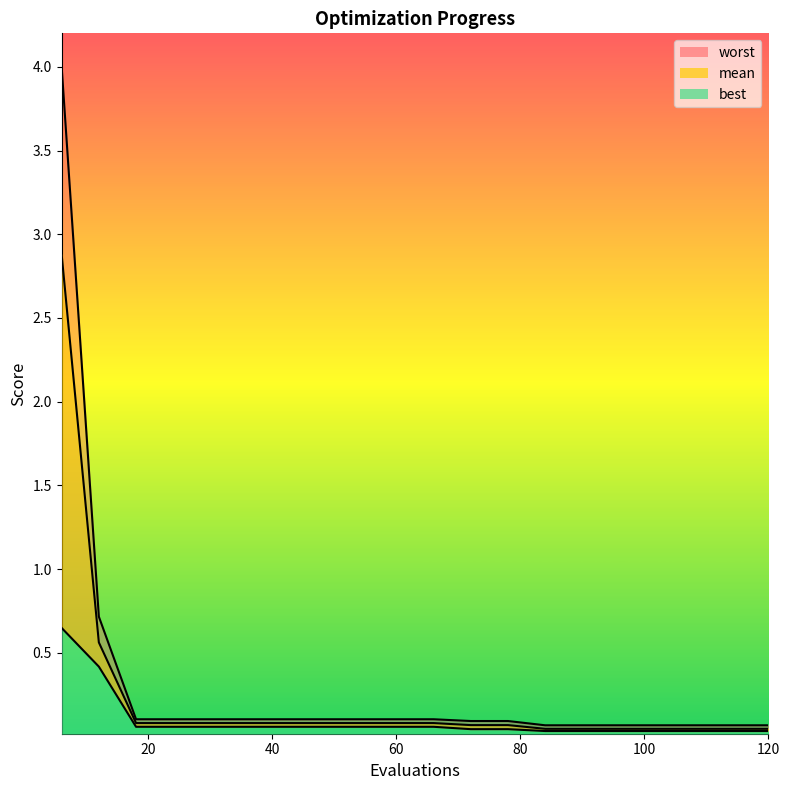

Rank the series by their maximum value, from lowest to highest.

best, mean, worst